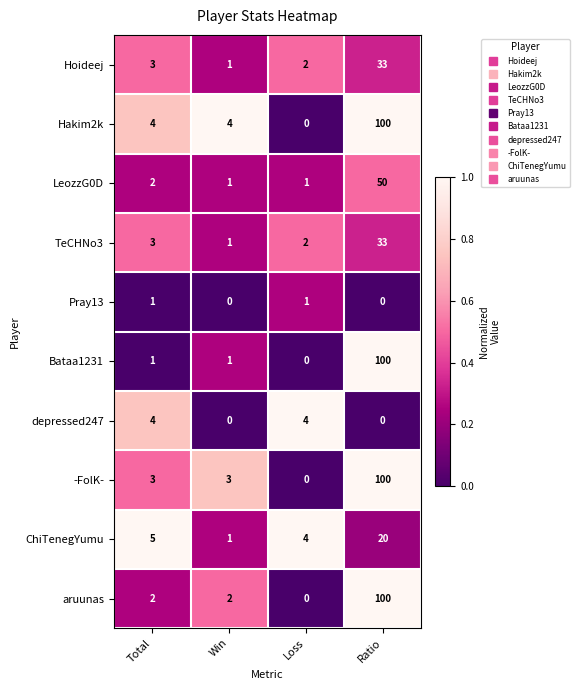

The value of aruunas at Win is 2. True or false?

True